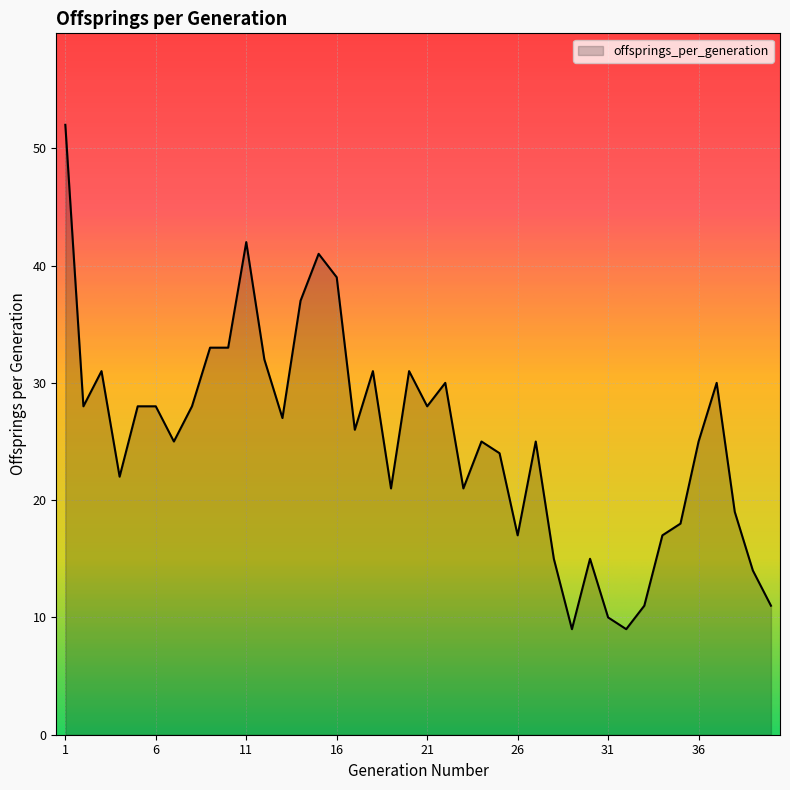

What is the smallest value displayed?

9